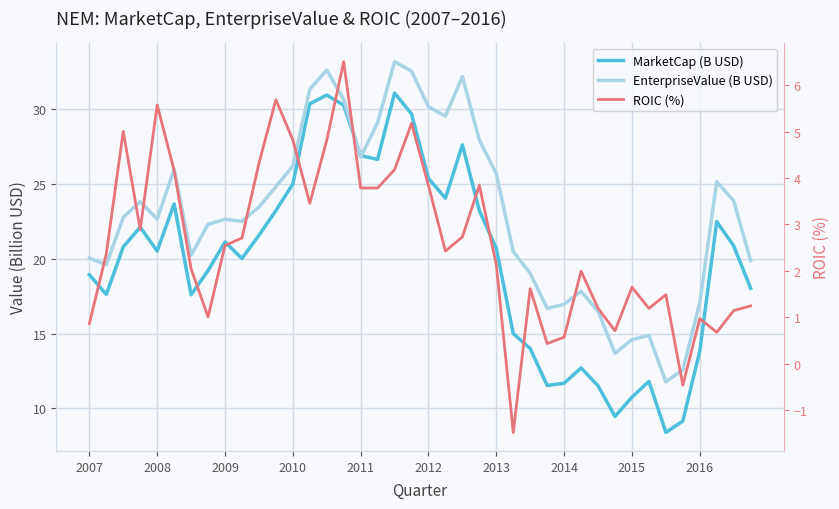

Reading right to left, transcribe all the data shown in this chart.

MarketCap (B USD): 18.0	20.9	22.5	13.8	9.1	8.4	11.8	10.7	9.4	11.5	12.7	11.7	11.5	14.0	15.0	20.7	23.2	27.6	24.1	25.4	29.7	31.1	26.7	26.9	30.3	31.0	30.4	25.0	23.2	21.6	20.0	21.1	19.2	17.6	23.7	20.5	22.1	20.8	17.6	18.9
EnterpriseValue (B USD): 19.9	23.9	25.2	17.1	12.6	11.8	14.9	14.6	13.7	16.5	17.8	17.0	16.7	19.0	20.5	25.7	28.0	32.2	29.6	30.2	32.6	33.2	29.1	26.8	30.7	32.6	31.3	26.2	24.8	23.5	22.5	22.6	22.3	20.2	26.0	22.7	23.8	22.8	19.6	20.0
ROIC (%): 1.2	1.1	0.7	1.0	-0.5	1.5	1.2	1.6	0.7	1.2	2.0	0.6	0.4	1.6	-1.5	2.1	3.8	2.7	2.4	3.8	5.2	4.2	3.8	3.8	6.5	4.8	3.5	4.8	5.7	4.3	2.7	2.5	1.0	2.0	4.2	5.6	2.9	5.0	2.4	0.9